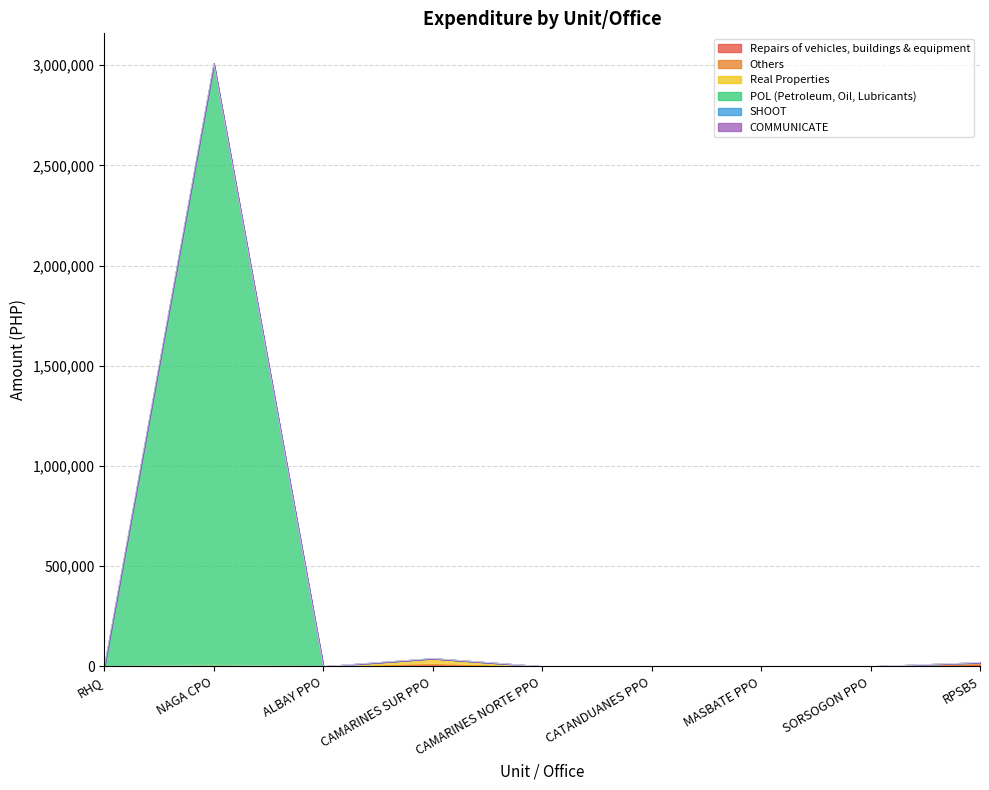

The value of Real Properties at SORSOGON PPO is 0. True or false?

True